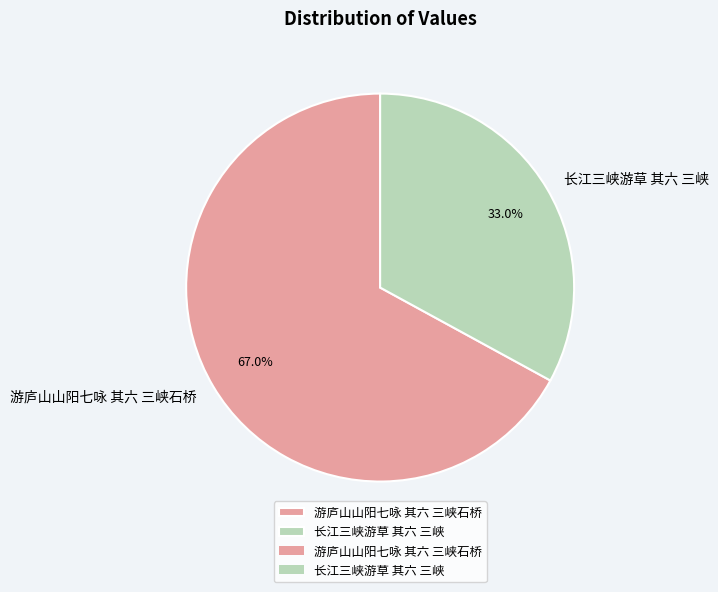

Is it true that 长江三峡游草 其六 三峡 is 21% of the pie?

False